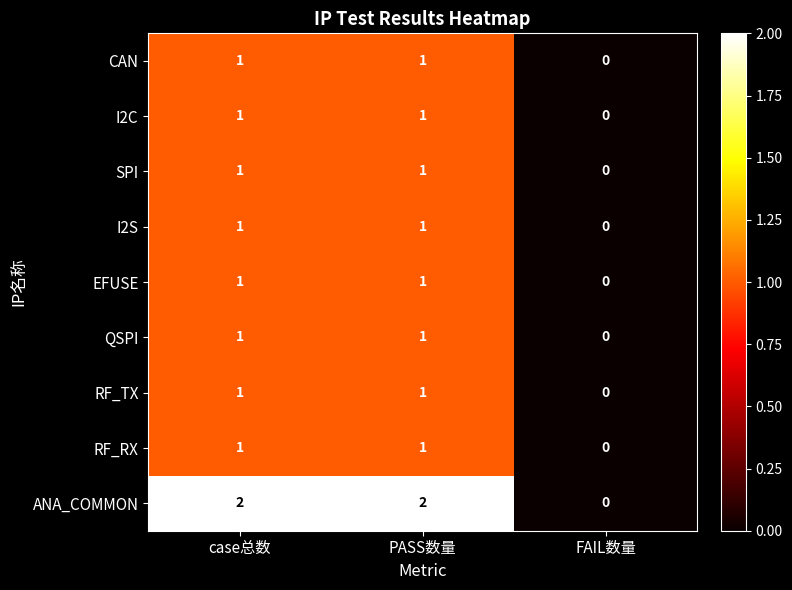

What is the spread (max minus min) of values at case总数?

1